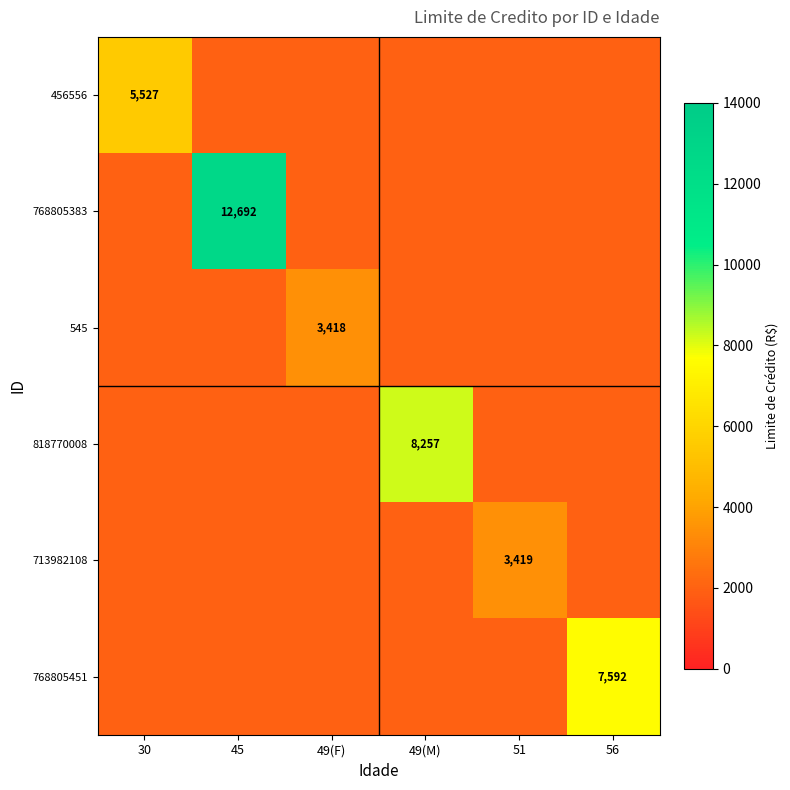

At which label does 768805383 reach its minimum?

30